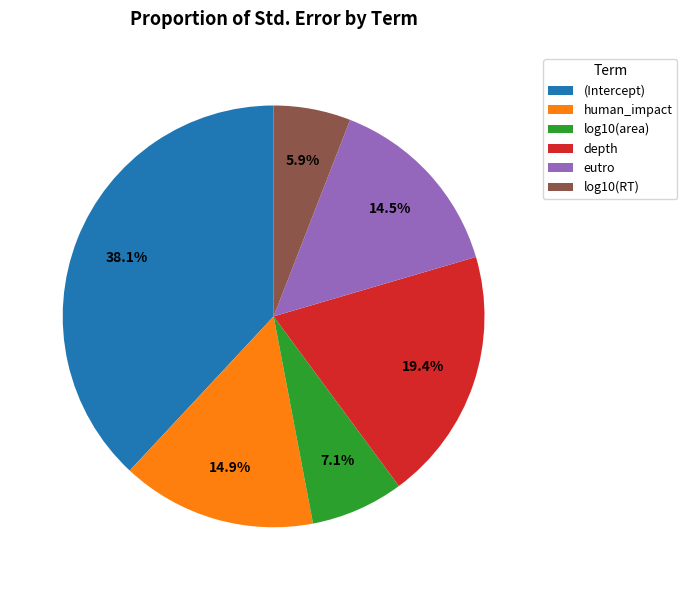

What is the largest slice in the pie chart?

(Intercept)